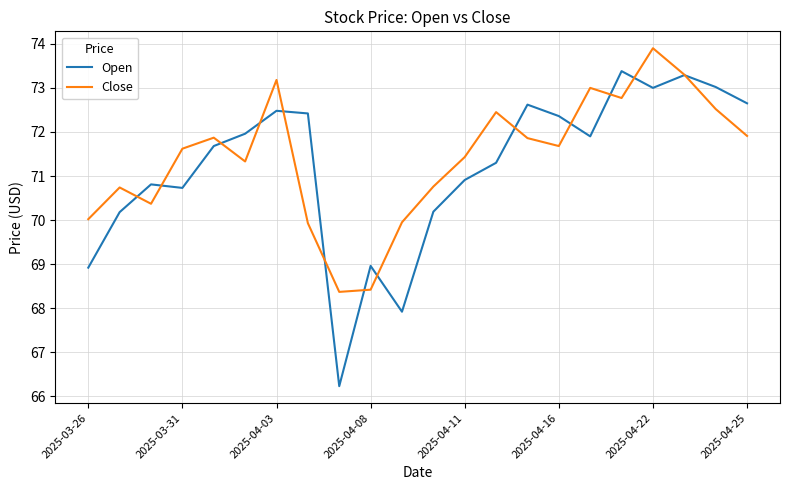

List the series in order of their peak value, highest first.

Close, Open